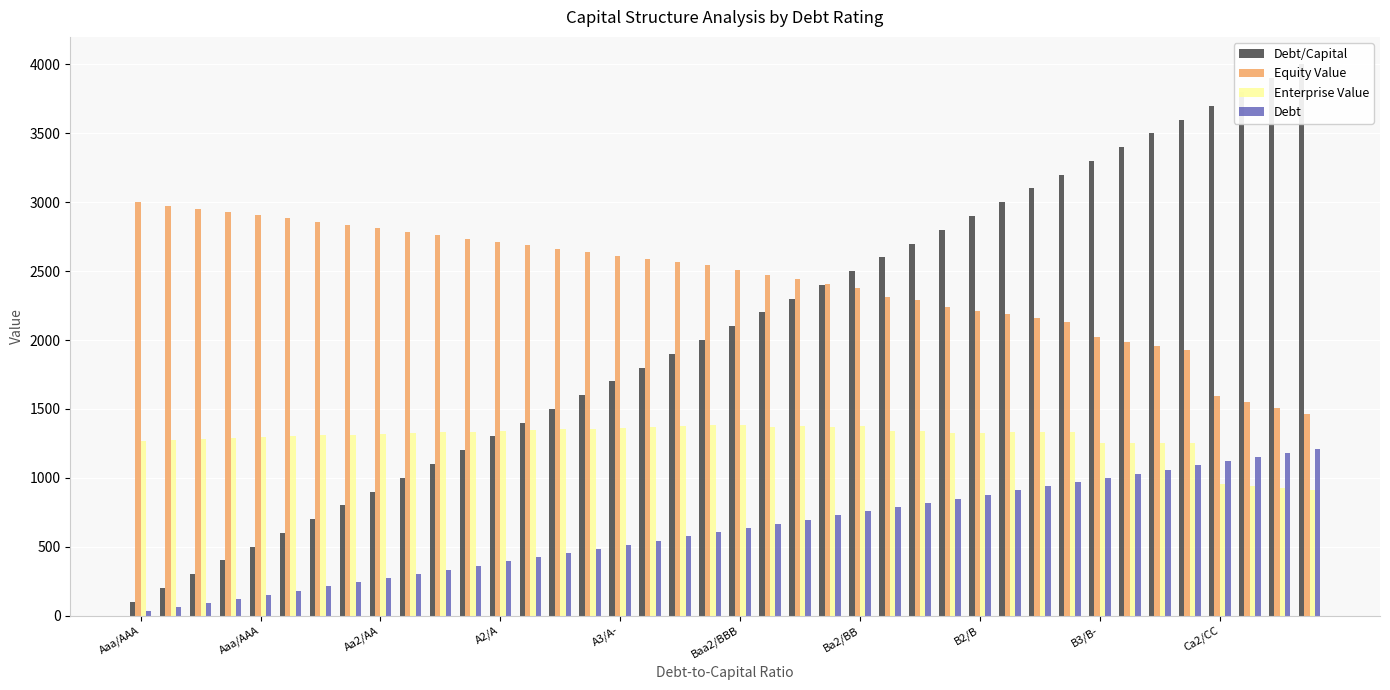

Which has a higher value, 24 or A2/A?

24